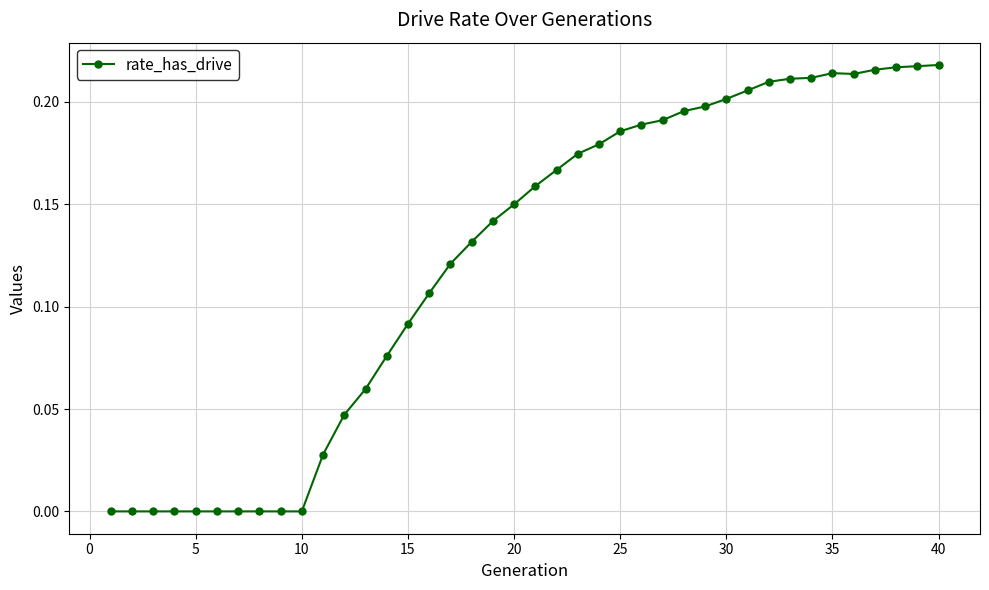

What is the sum of all values?

4.9